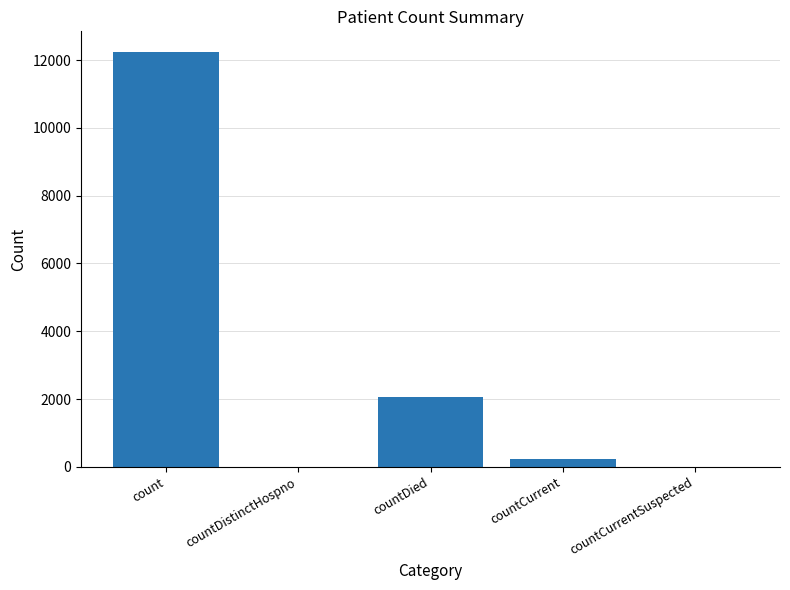

Count the number of data series in this chart.

1